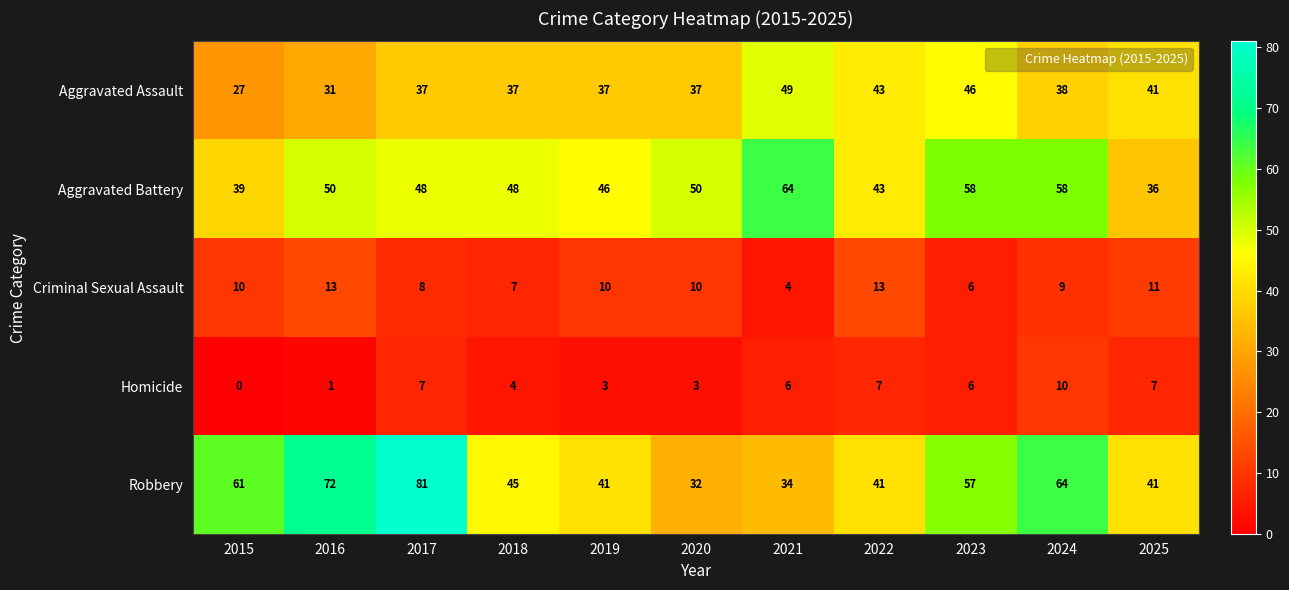

Rank the series by their maximum value, from highest to lowest.

Robbery, Aggravated Battery, Aggravated Assault, Criminal Sexual Assault, Homicide